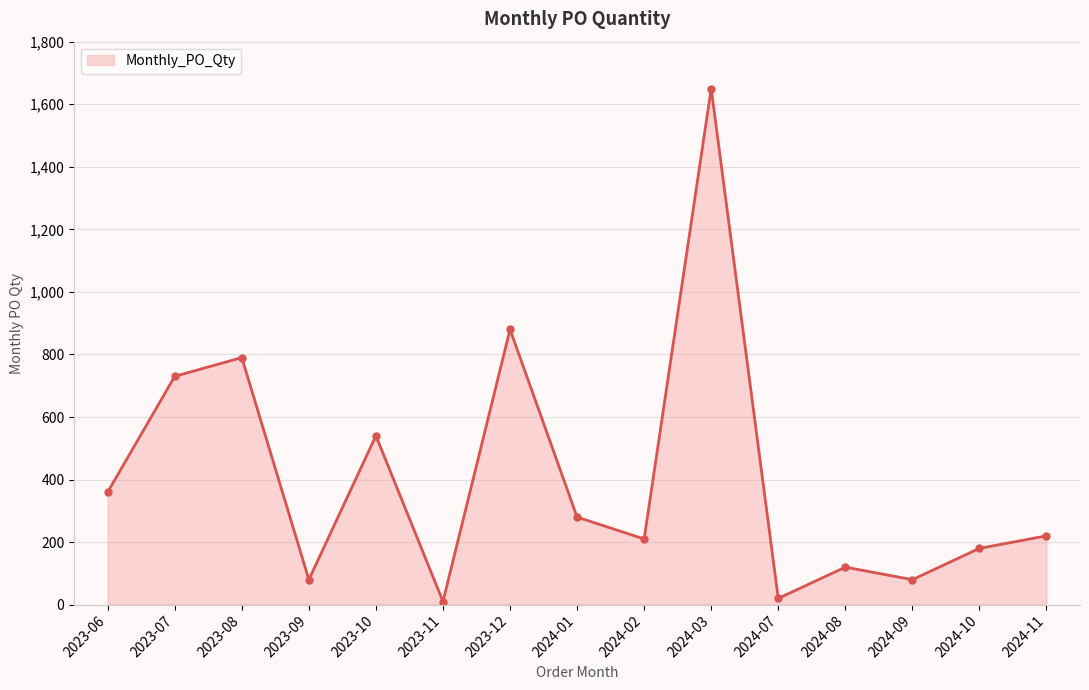

Between 2023-10 and 2024-01, which is larger?

2023-10